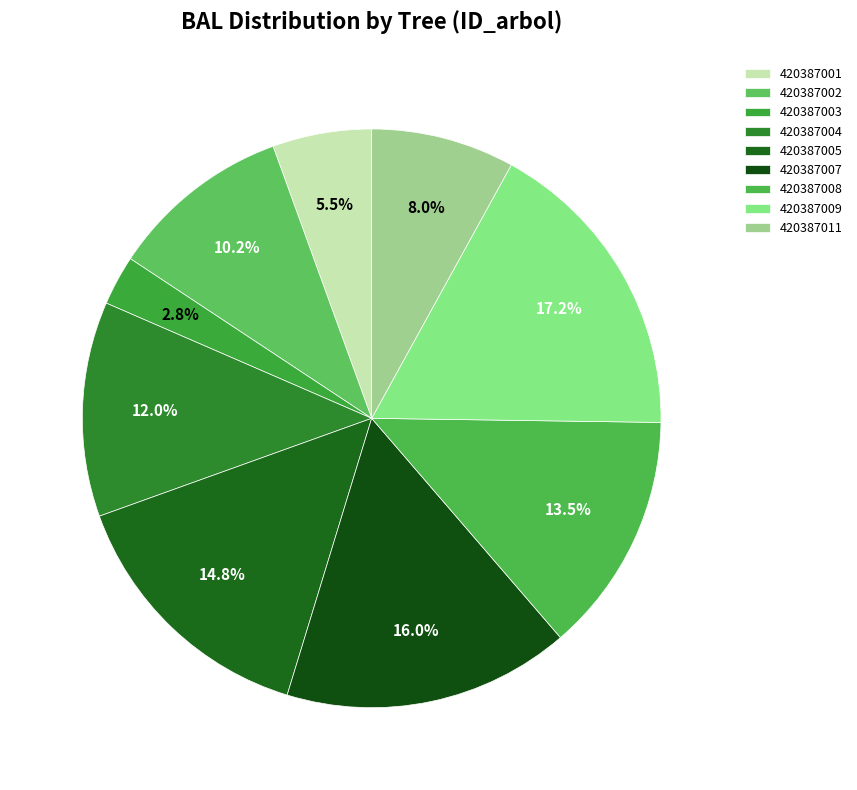

To the nearest percent, what is the difference between the 420387007 and 420387009 slice percentages?

1%